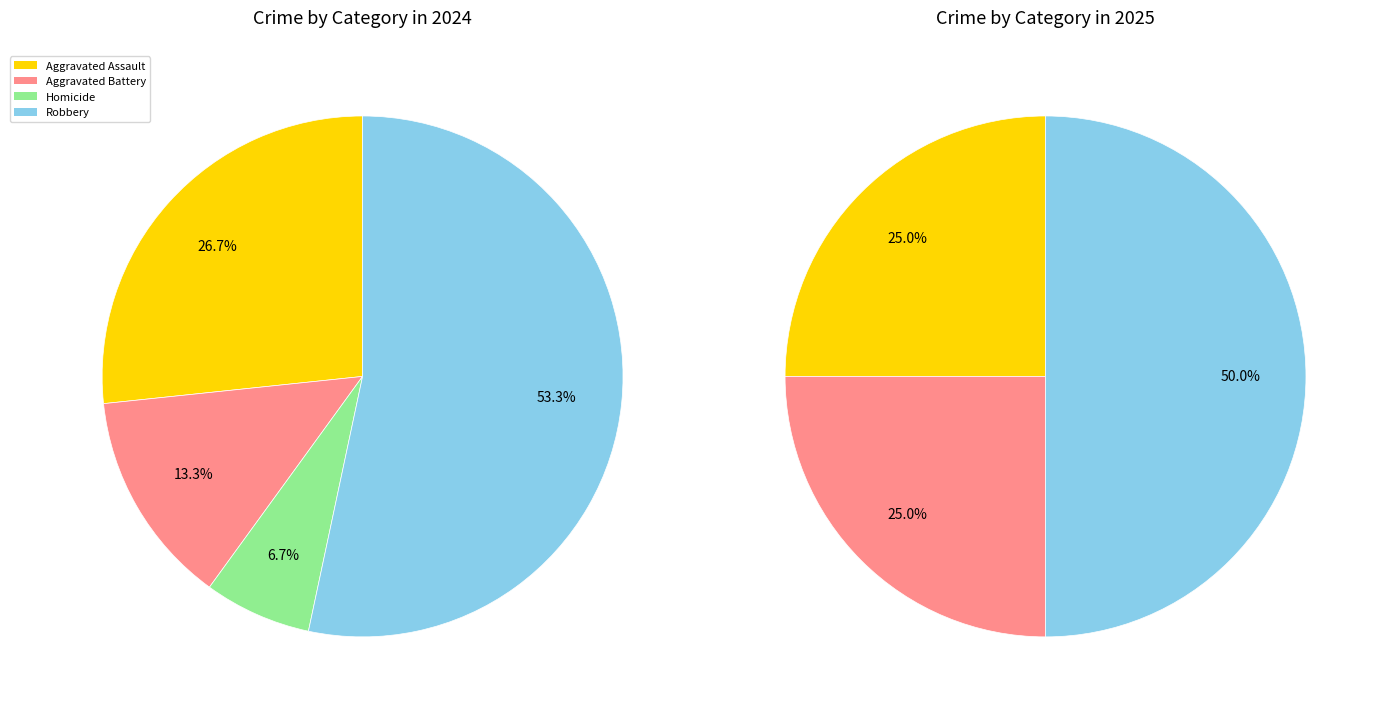

Count the number of slices in the pie.

4